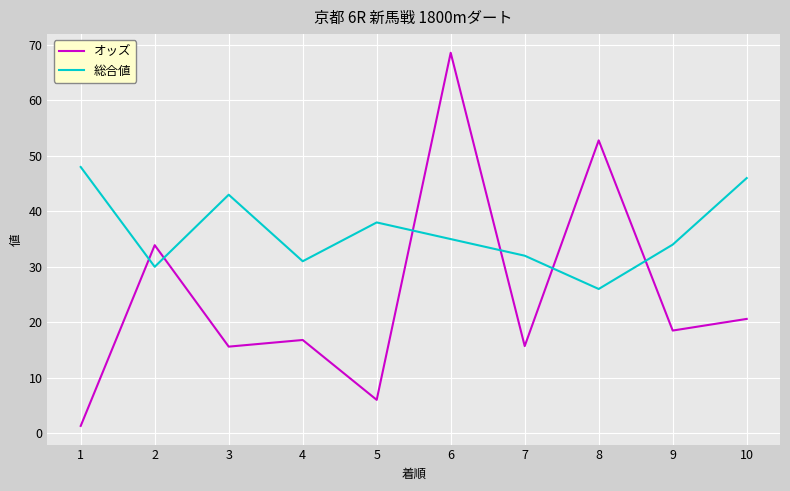

Which label corresponds to the smallest value in the chart?

1